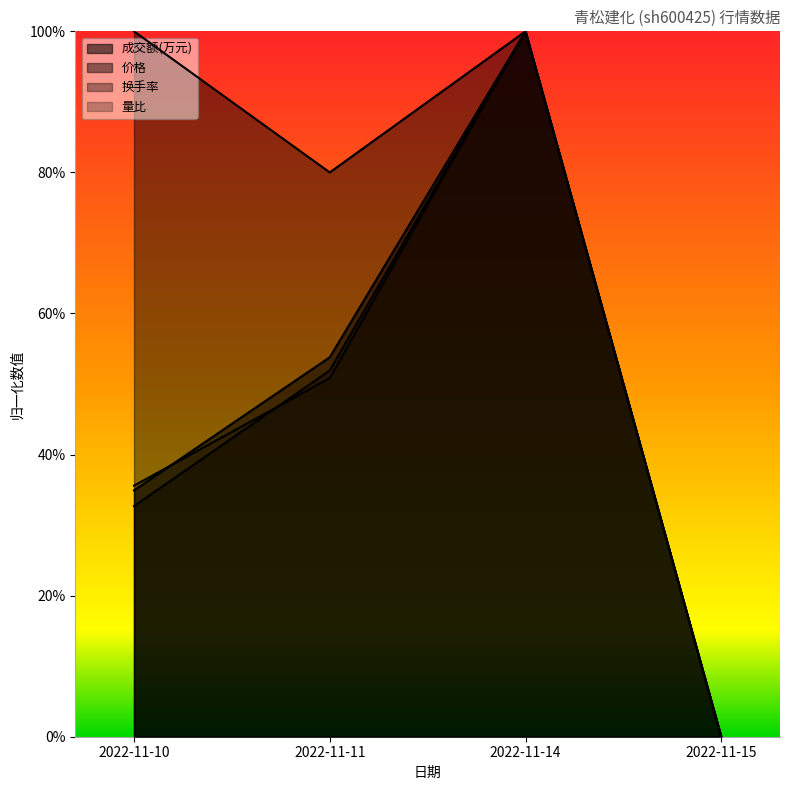

Reading left to right, extract all data points from this chart.

成交额(万元): 0.3	0.5	1.0	0.0
量比: 0.4	0.5	1.0	0.0
换手率: 0.3	0.5	1.0	0.0
价格: 1.0	0.8	1.0	0.0